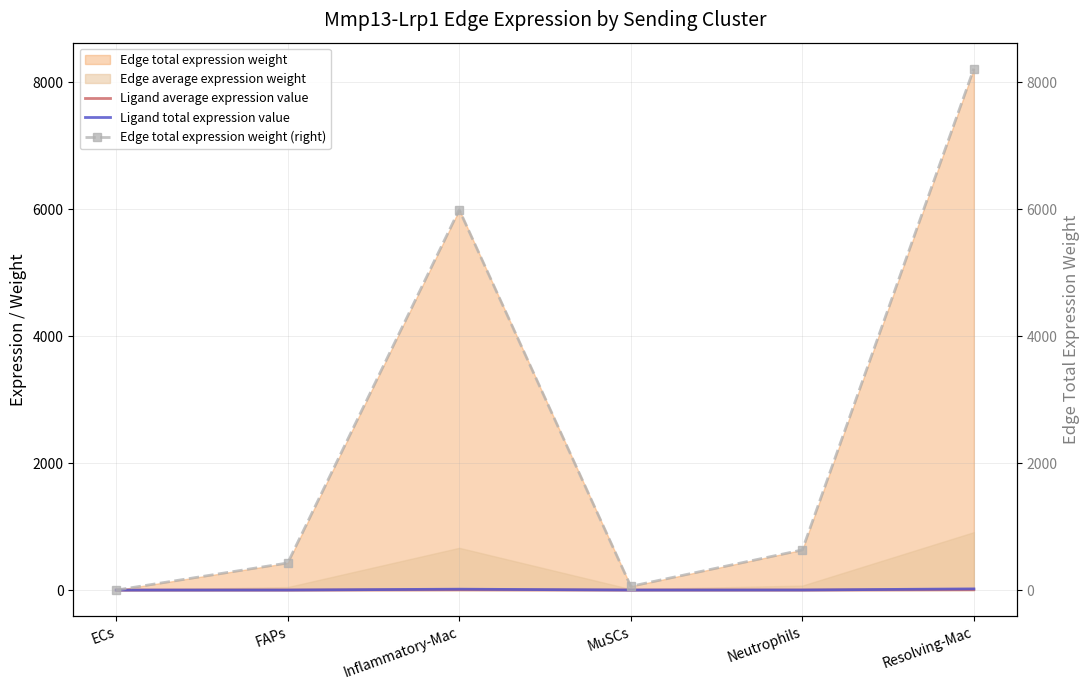

True or false: Ligand average expression value has more than 1 points higher than both neighbors.

False